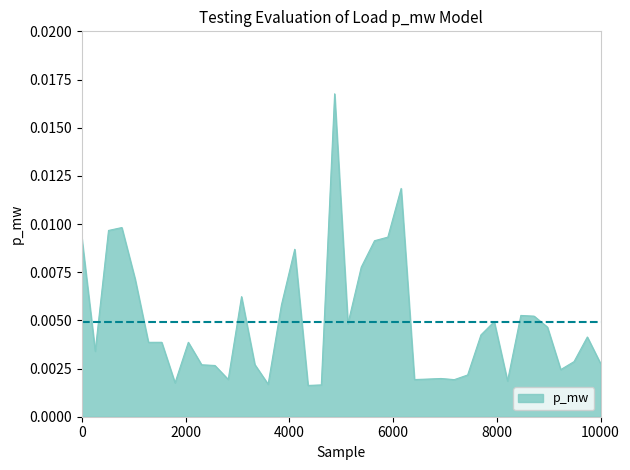

Does the chart have visible grid lines?

No